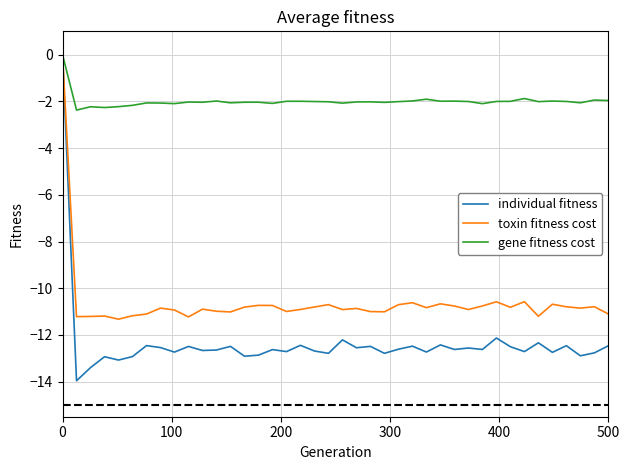

List the series in order of their overall mean, lowest first.

individual fitness, toxin fitness cost, gene fitness cost